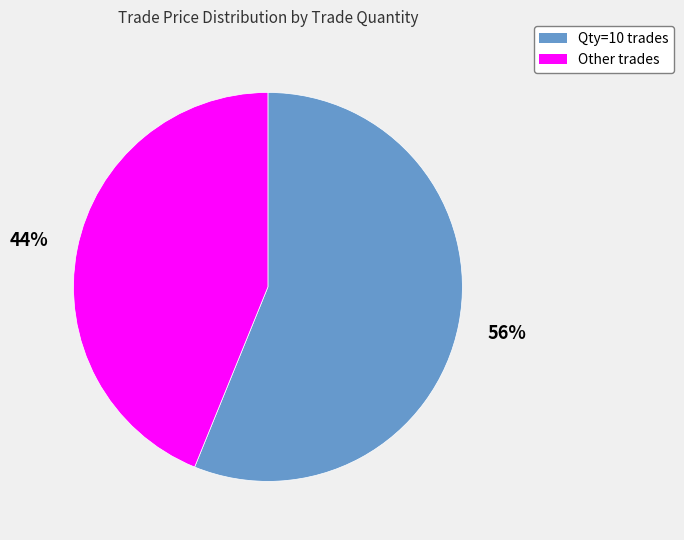

To the nearest percent, what portion does Qty=10 trades represent?

56%